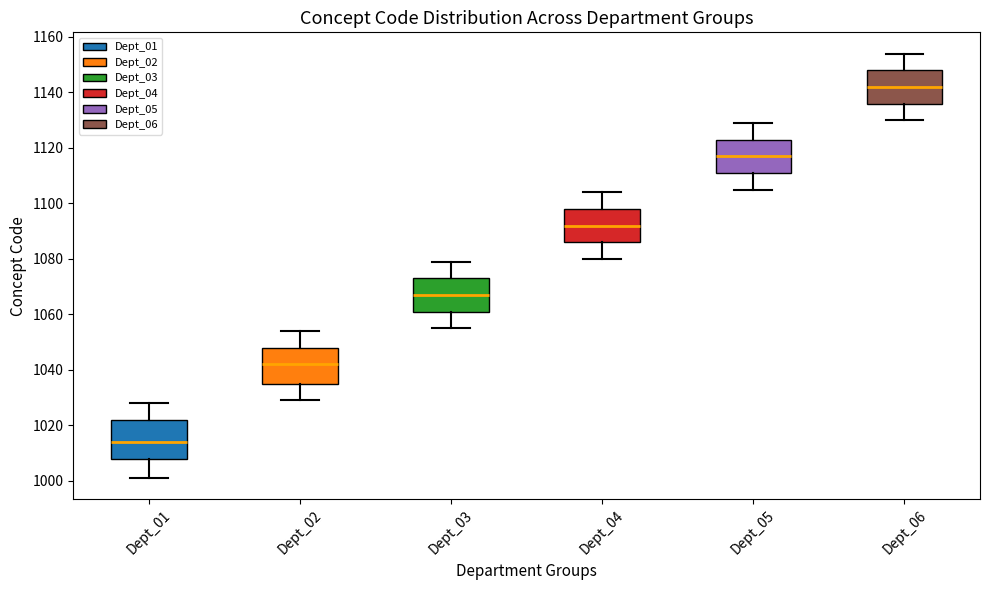

Which box's median line is the lowest?

Dept_01